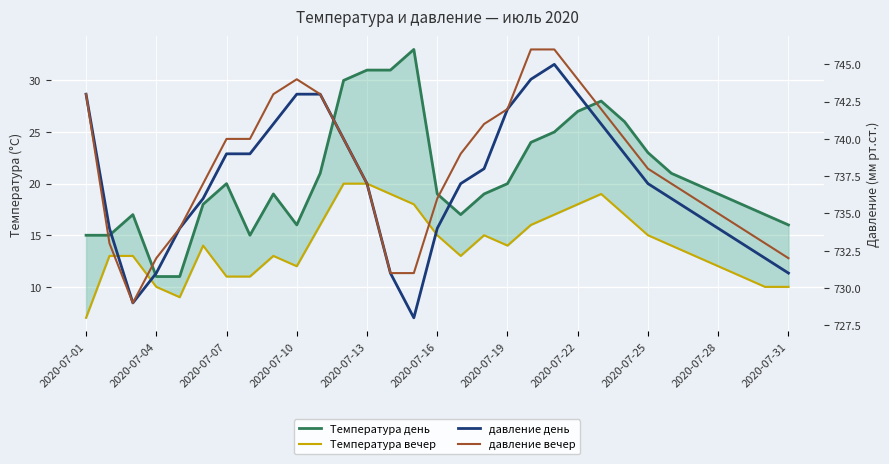

Between 11 and 2020-07-10, which is larger?

11